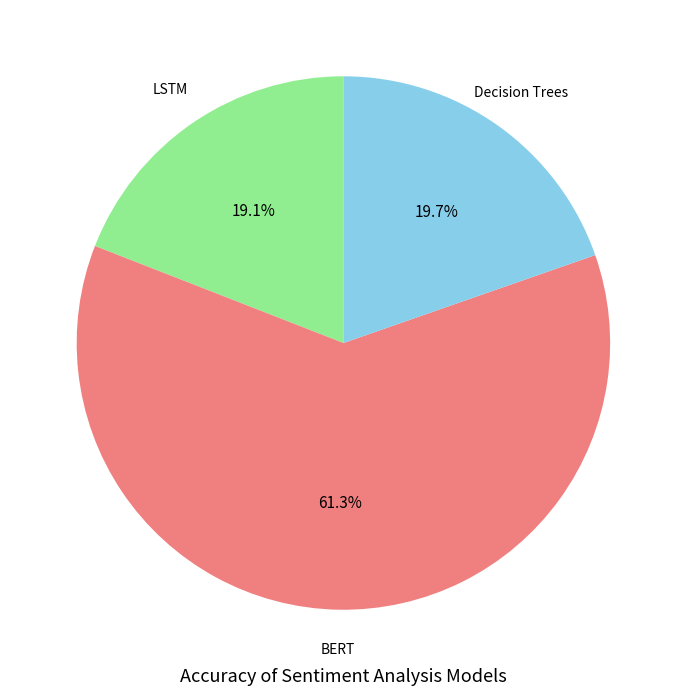

Which category has the smallest portion of the pie?

LSTM